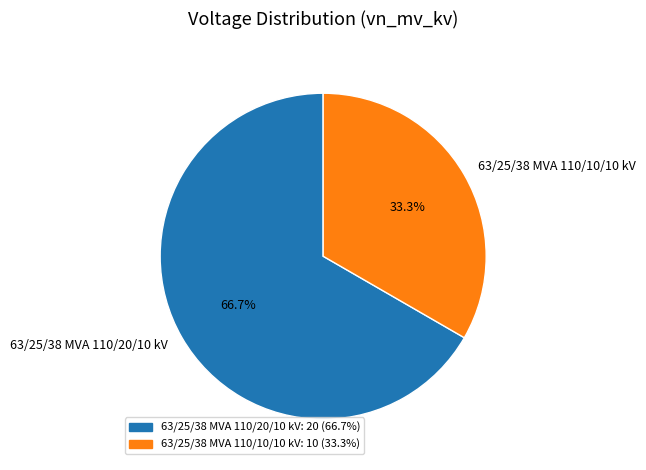

To the nearest percent, what is the combined percentage of 63/25/38 MVA 110/20/10 kV and 63/25/38 MVA 110/10/10 kV?

100%